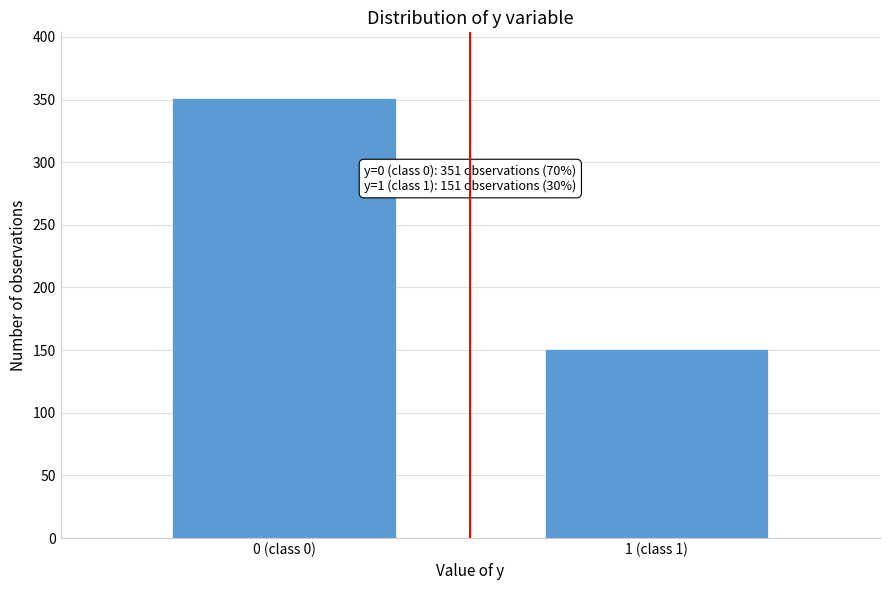

Reading left to right, list all the values displayed in this chart.

351	151